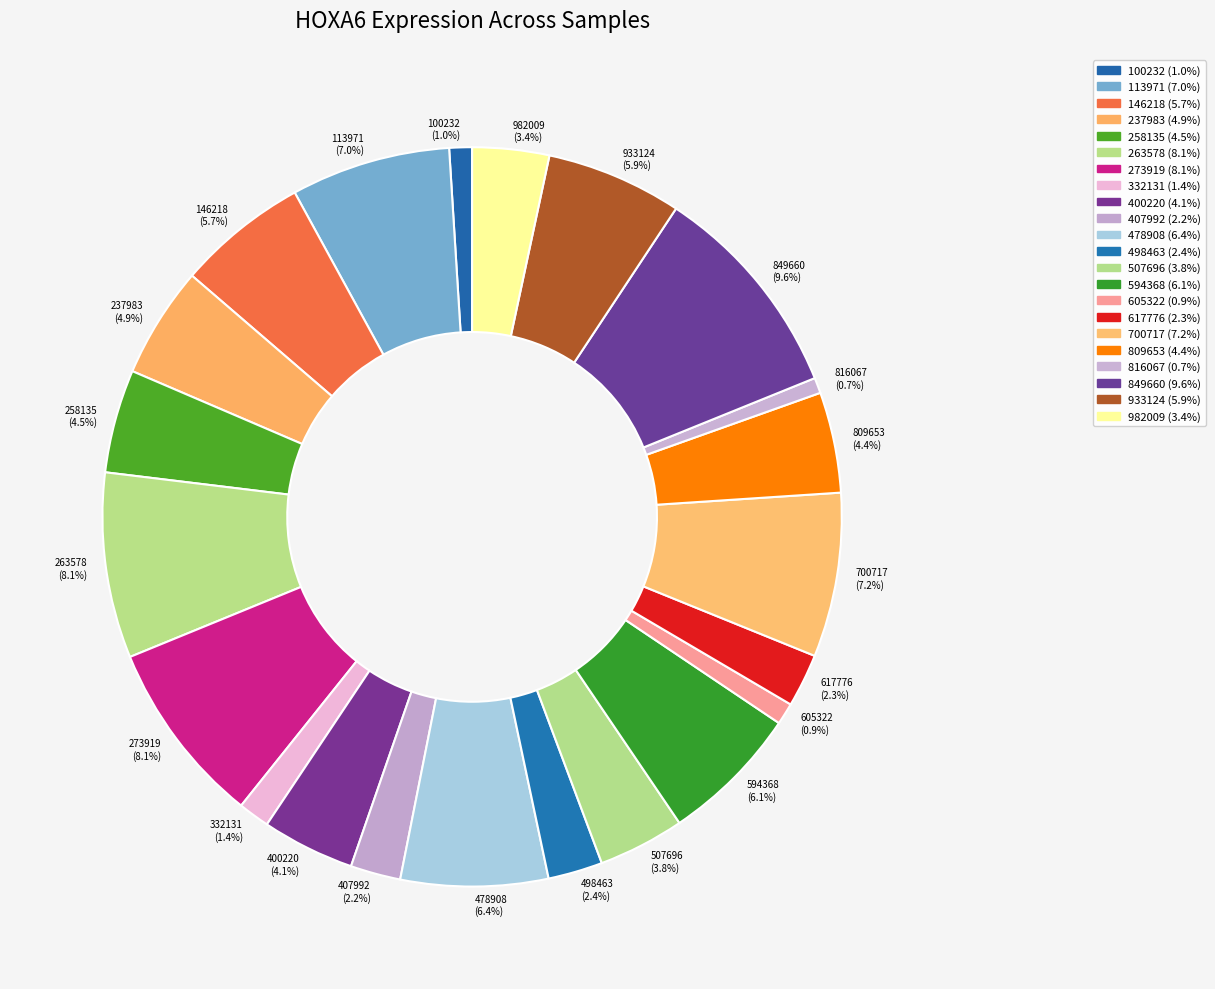

Which has a higher value, 100232 (1.0%) or 594368 (6.1%)?

594368 (6.1%)